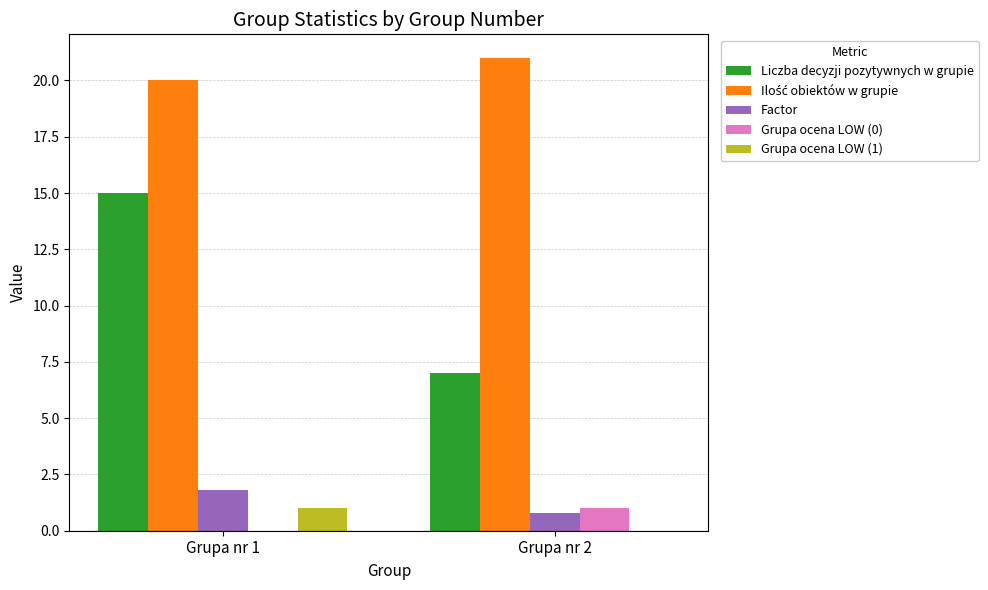

What is the sum of all Liczba decyzji pozytywnych w grupie values?

22.0